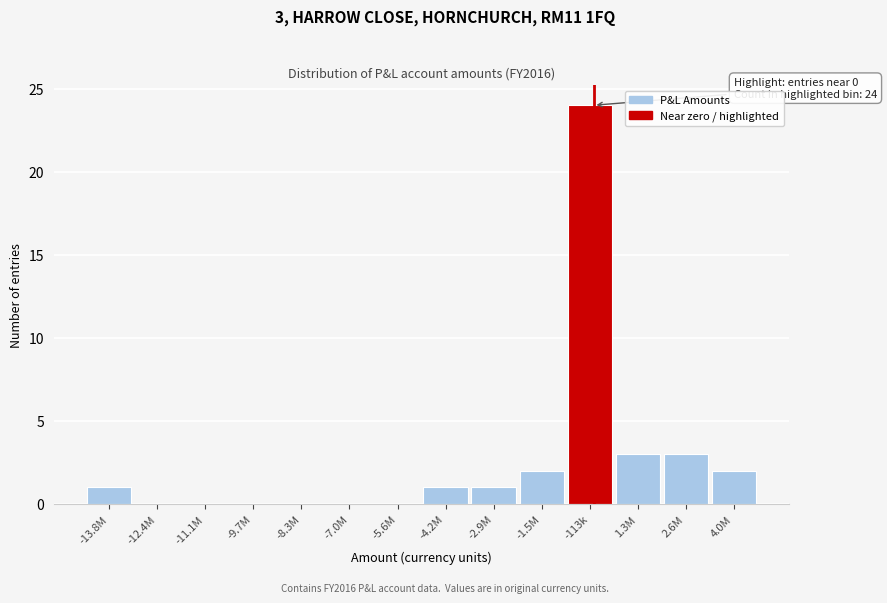

Reading left to right, what are all the values shown in this chart?

-13.8M=1	-12.4M=0	-11.1M=0	-9.7M=0	-8.3M=0	-7.0M=0	-5.6M=0	-4.2M=1	-2.9M=1	-1.5M=2	-113k=24	1.3M=3	2.6M=3	4.0M=2